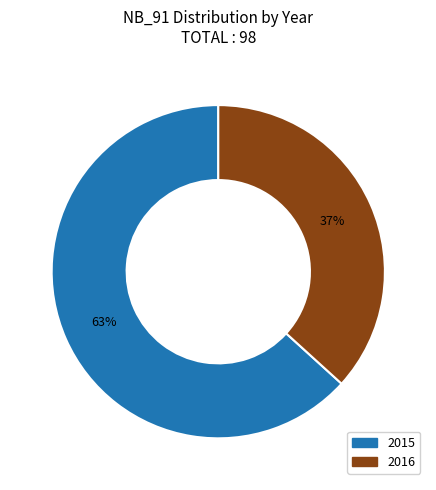

The 2015 slice represents 63% of the pie. True or false?

True